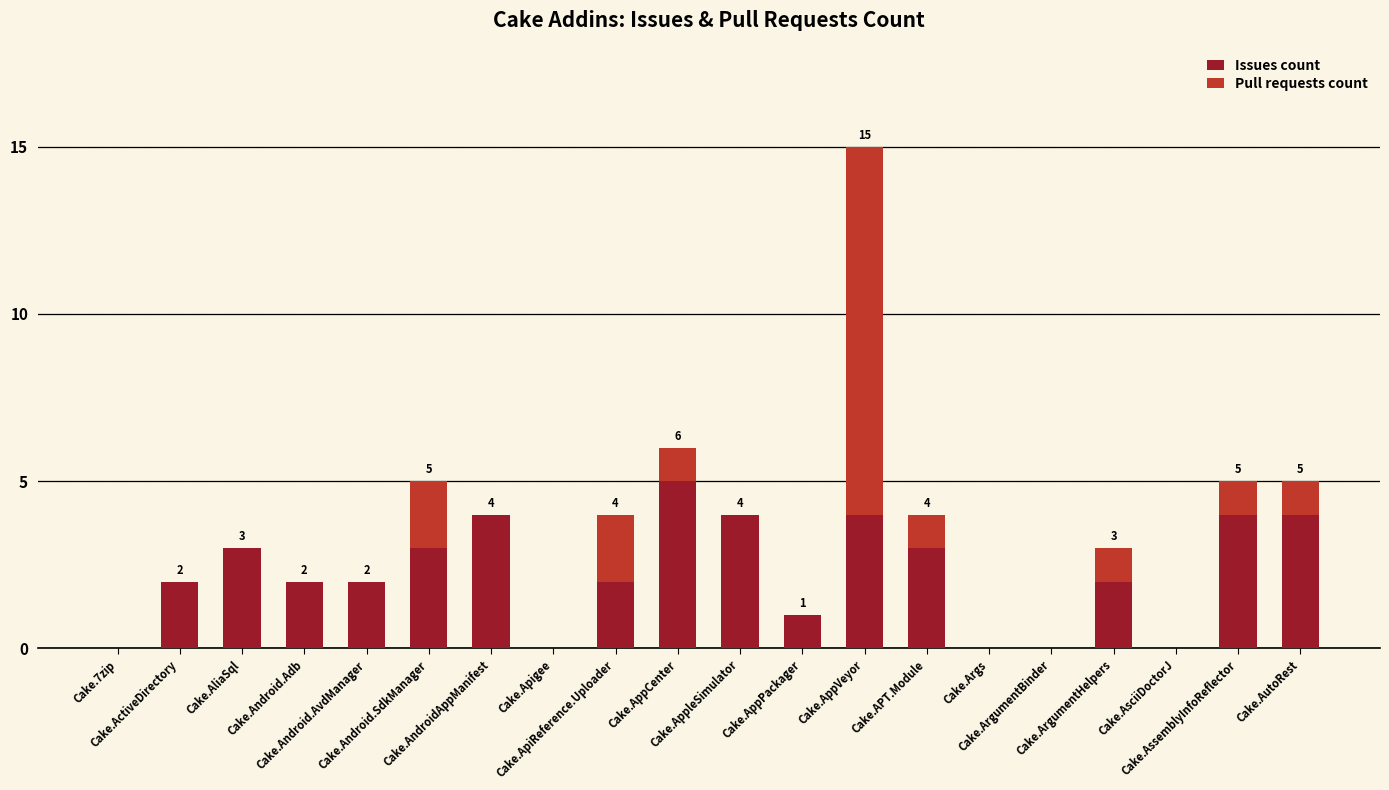

How many series are shown in this chart?

2